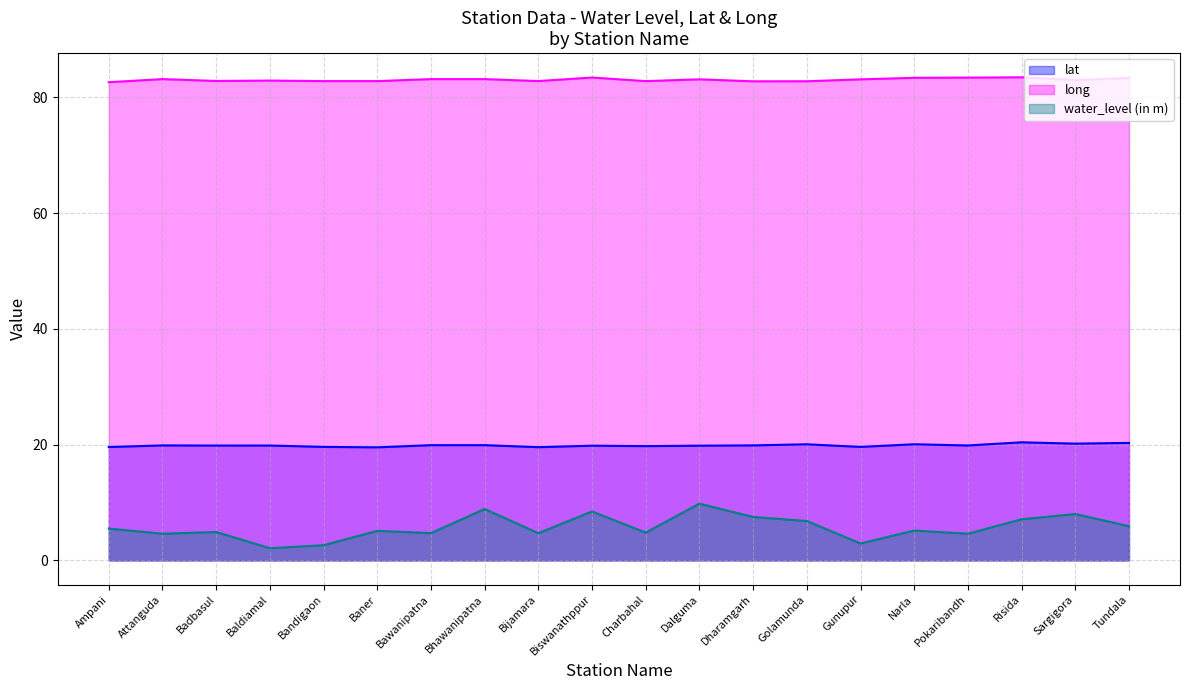

What is the label of the 20th point from the left?

Tundala